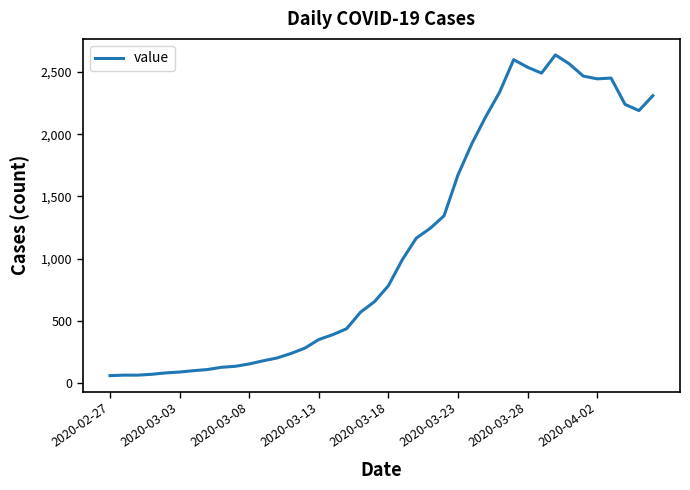

What is the difference between the maximum and minimum values?

2576